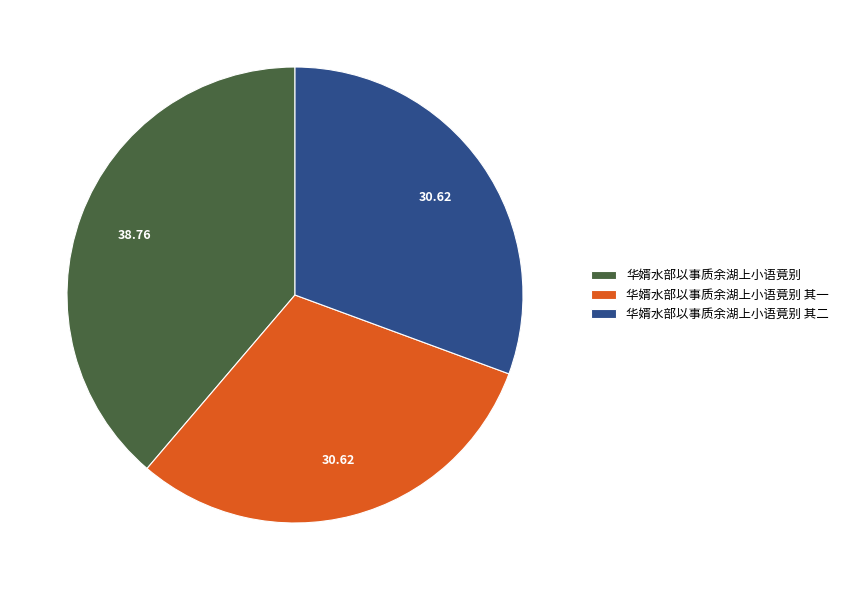

Which has a higher value, 华婿水部以事质余湖上小语竟别 其一 or 华婿水部以事质余湖上小语竟别?

华婿水部以事质余湖上小语竟别